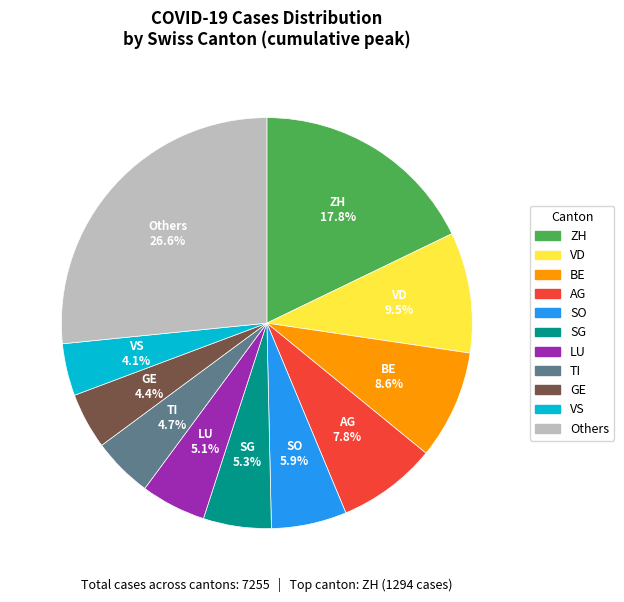

Is there any slice that represents more than half of the pie?

No